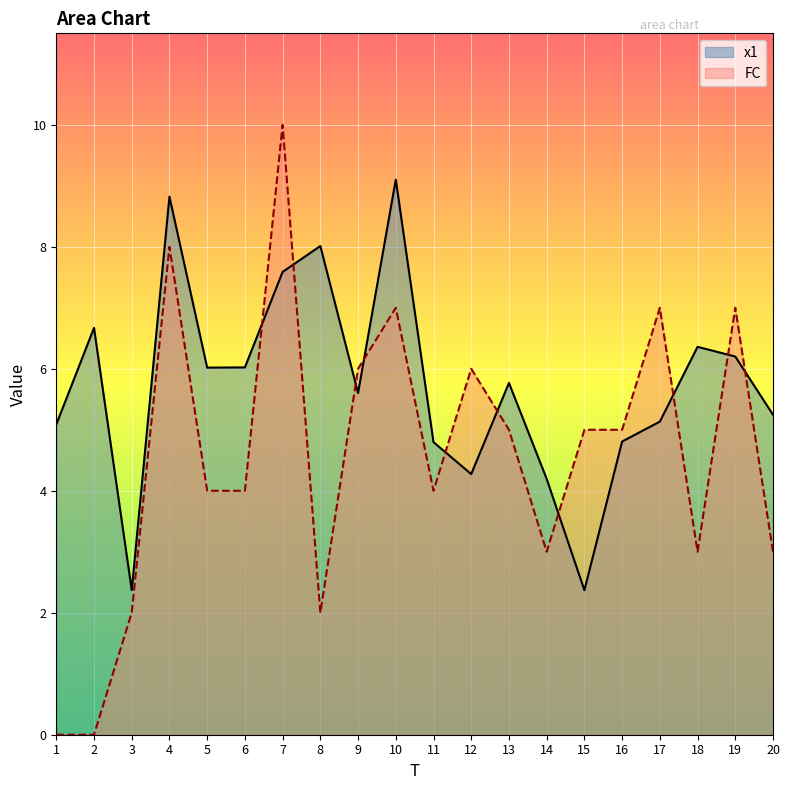

The value of x1 at 10 is 9.1. True or false?

True